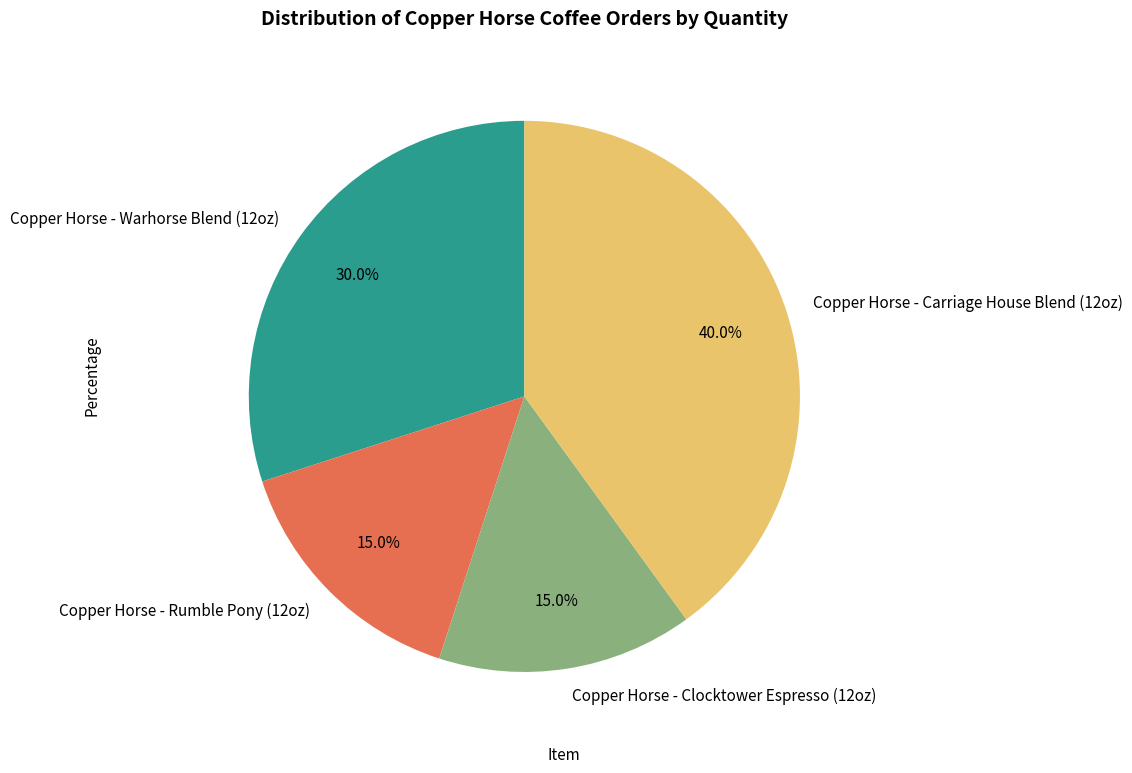

What is the ratio of the value at Copper Horse - Clocktower Espresso (12oz) to the value at Copper Horse - Carriage House Blend (12oz)?

0.4